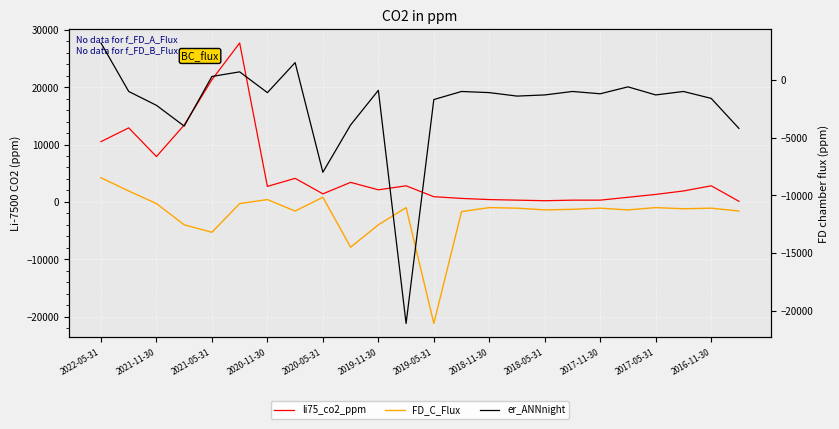

What position from the left is 2022-05-31?

1